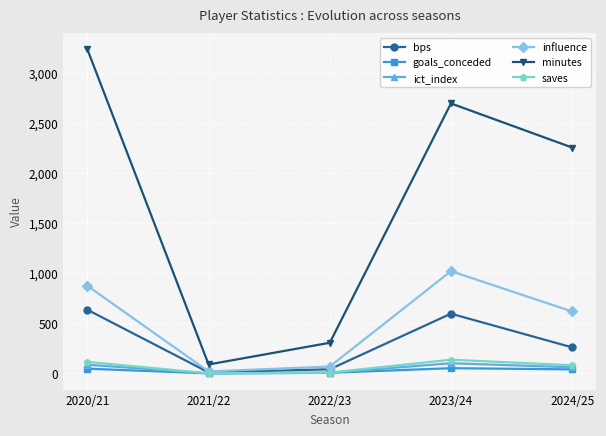

What is the average value of the goals_conceded series?

30.0